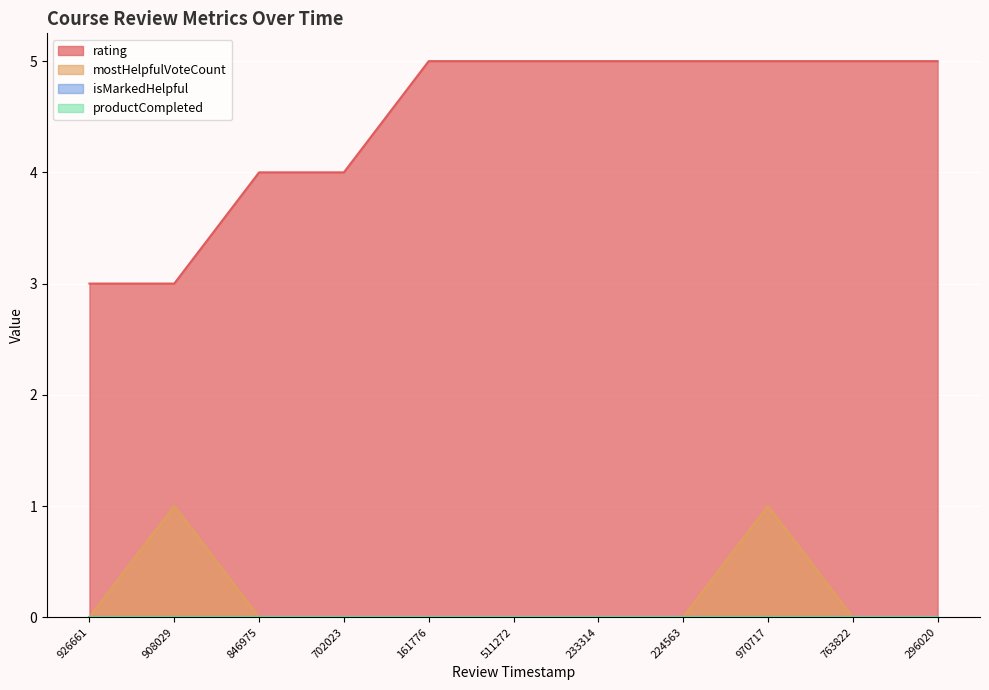

What is the total value across all series at 926661?

3